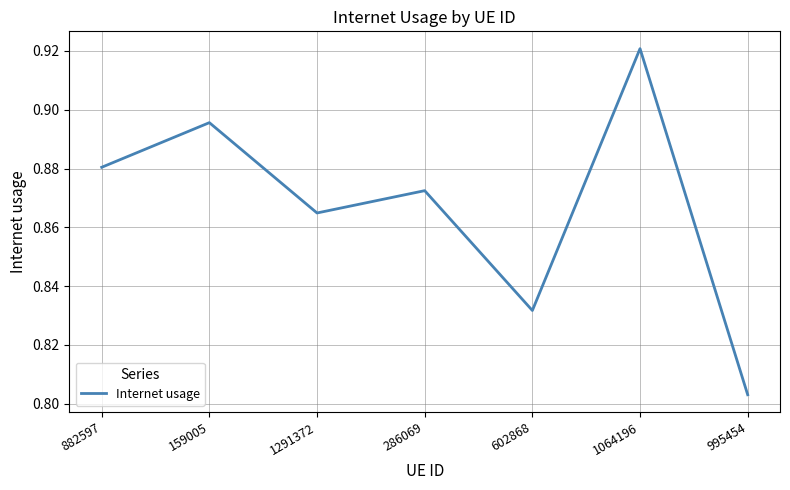

List the labels in order of value, largest first.

1064196, 159005, 882597, 286069, 1291372, 602868, 995454